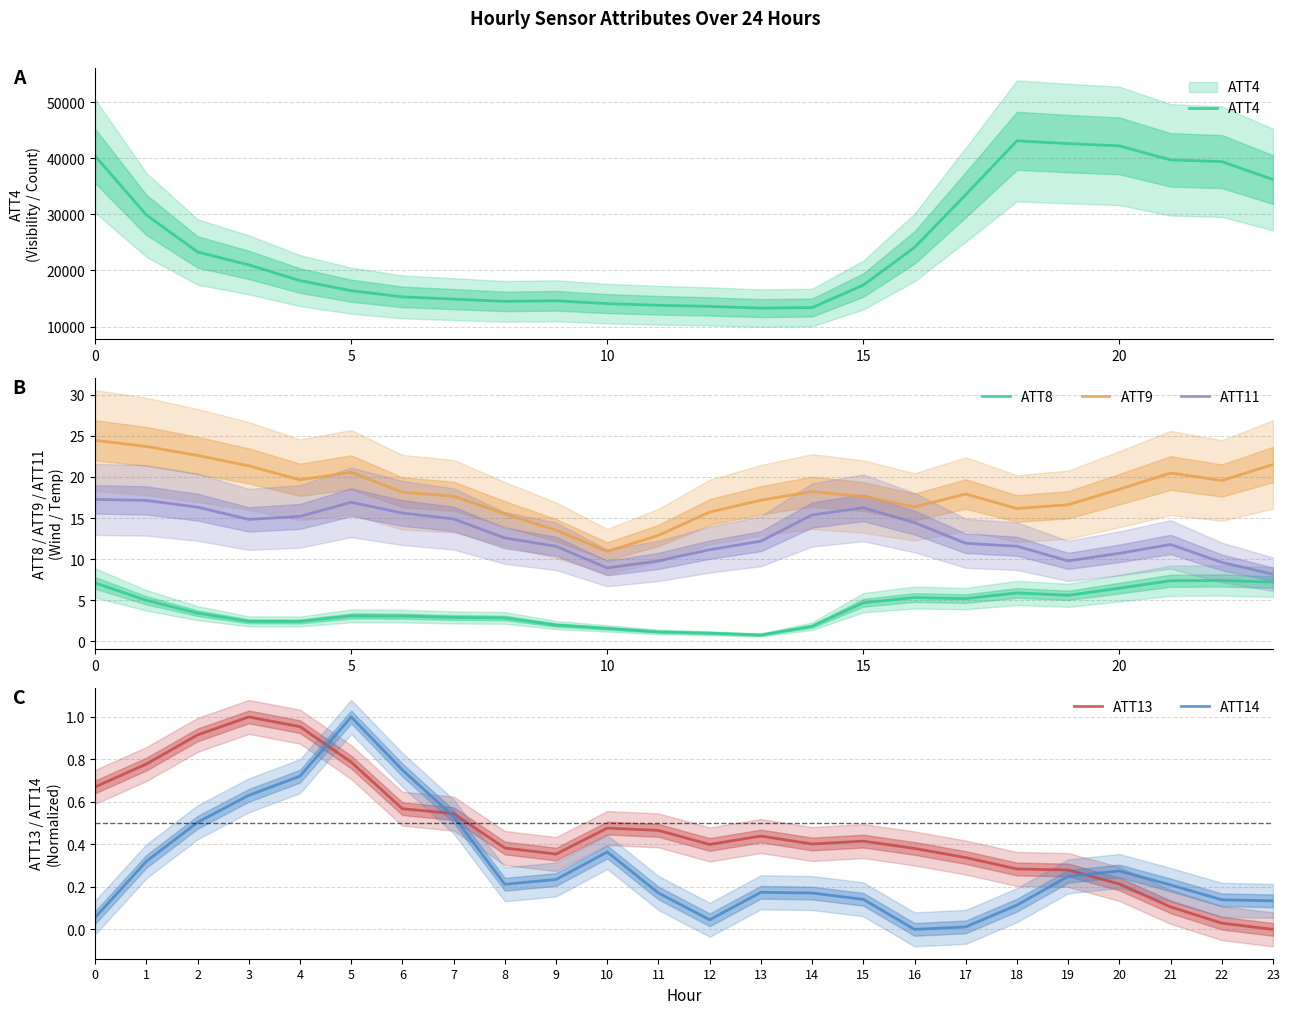

True or false: ATT9 and ATT8 intersect in this chart.

False